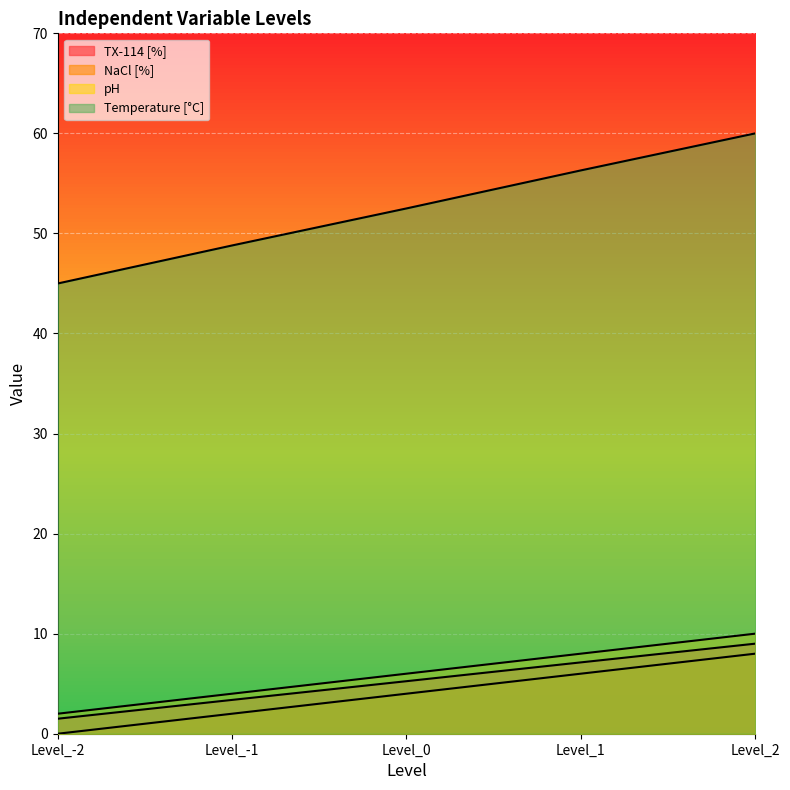

True or false: pH and TX-114 [%] intersect in this chart.

False